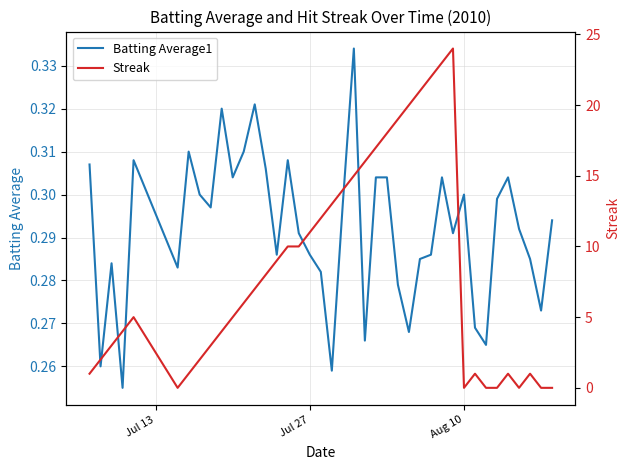

The Batting Average1 series shows 0.3 at Aug 10. True or false?

True